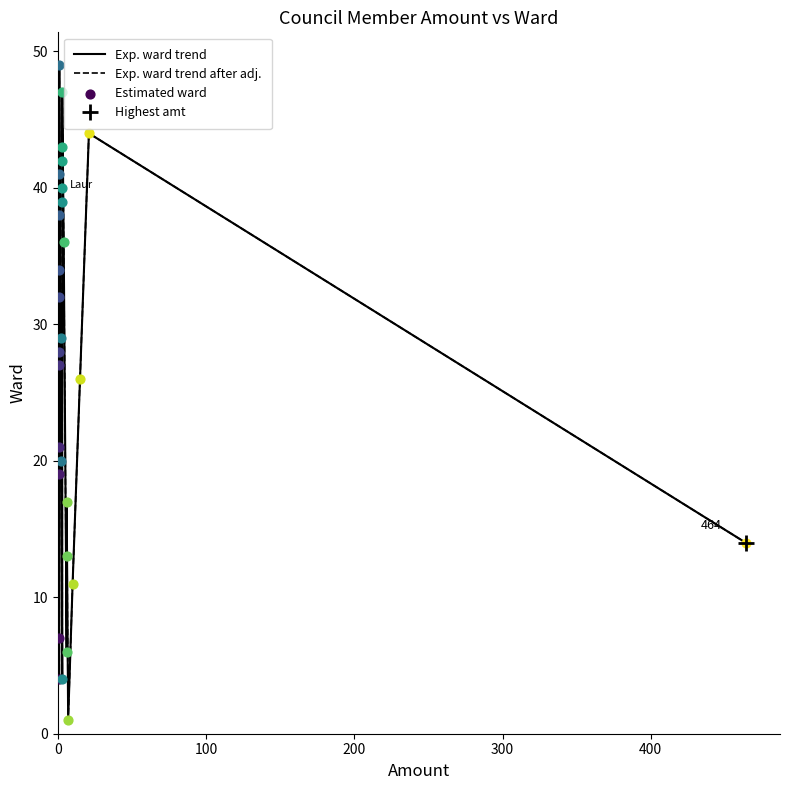

Which series reaches the minimum Y coordinate?

Exp. ward trend